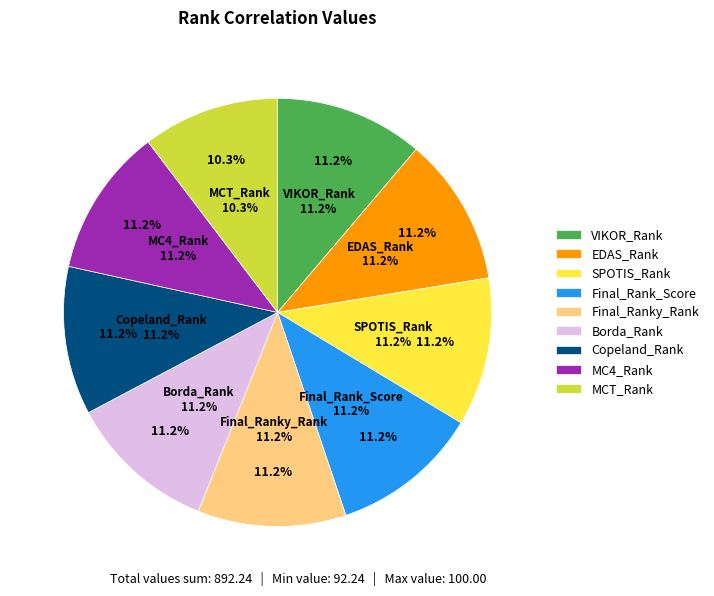

Approximately how many times larger is the value at Final_Rank_Score compared to EDAS_Rank?

1.0